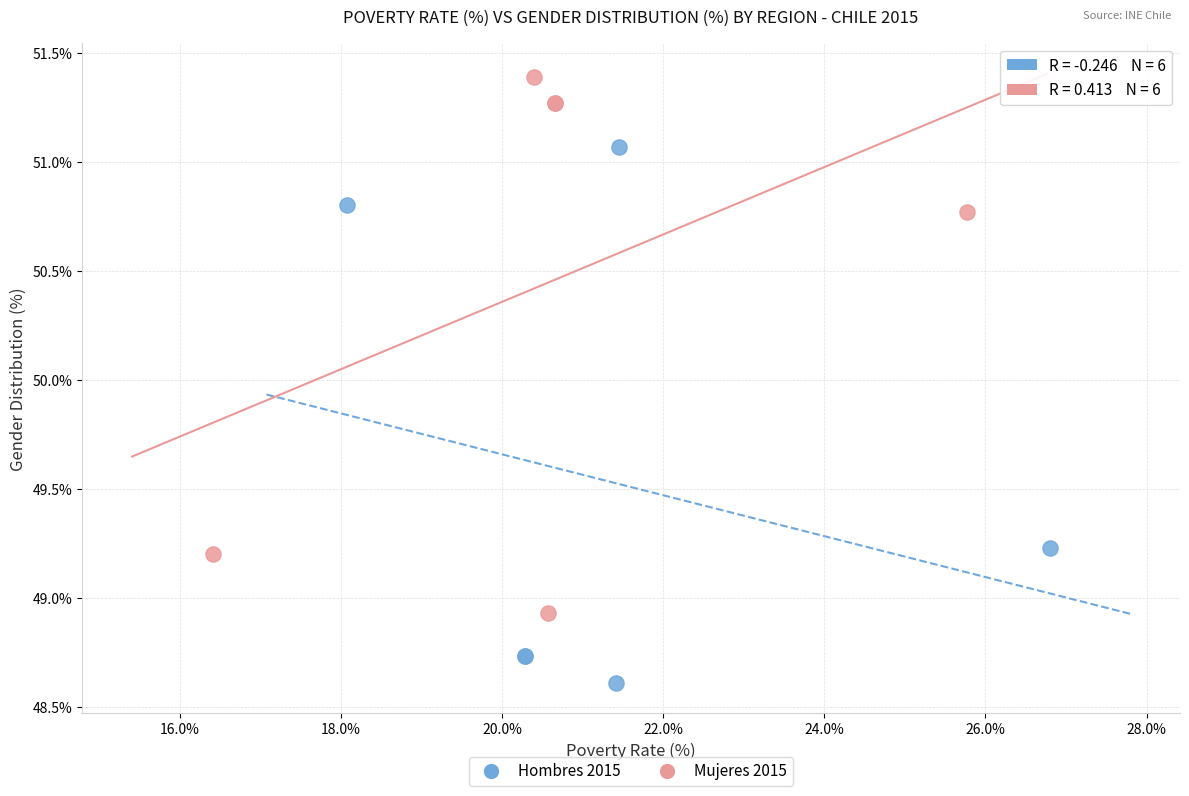

Which series contains the lowest Y value?

Hombres 2015